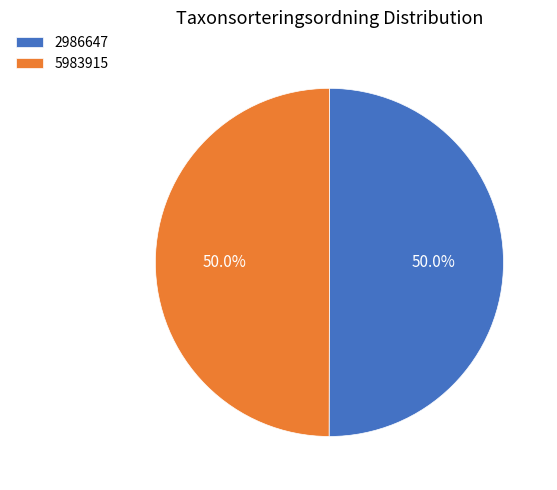

What is the ratio of the value at 5983915 to the value at 2986647?

1.0